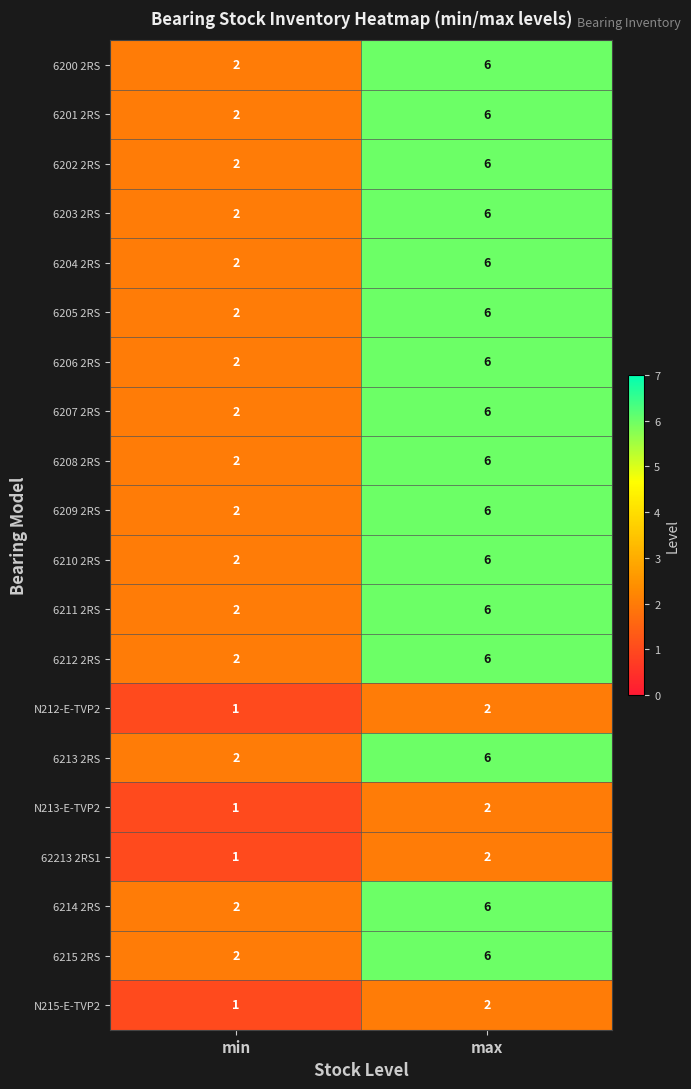

Is the value of N215-E-TVP2 at min greater than the value of 6201 2RS at min?

No